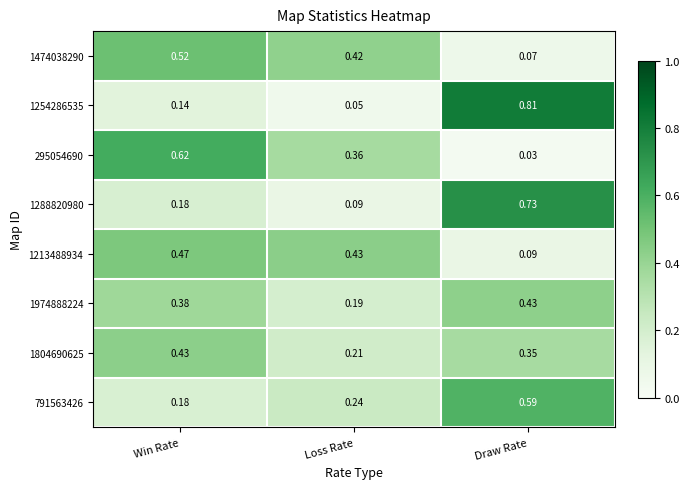

List the labels in order of 1288820980 value, smallest first.

Loss Rate, Win Rate, Draw Rate